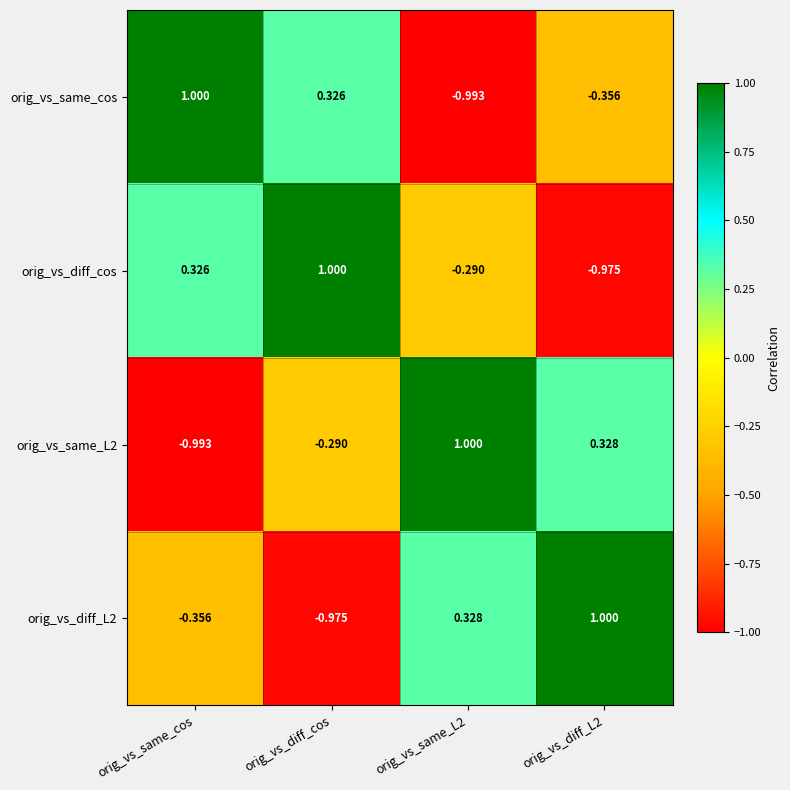

Between orig_vs_diff_cos and orig_vs_same_L2, which series saw the biggest shift?

orig_vs_same_cos